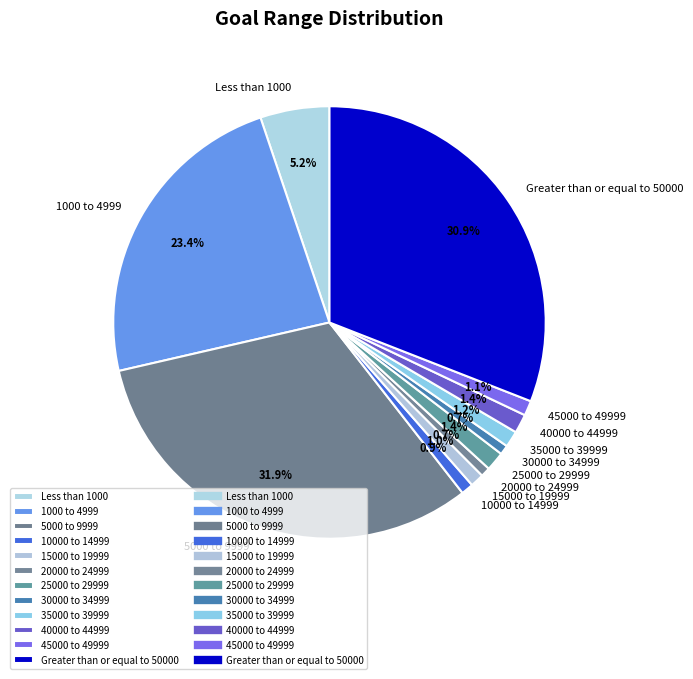

Count the number of slices in the pie.

12